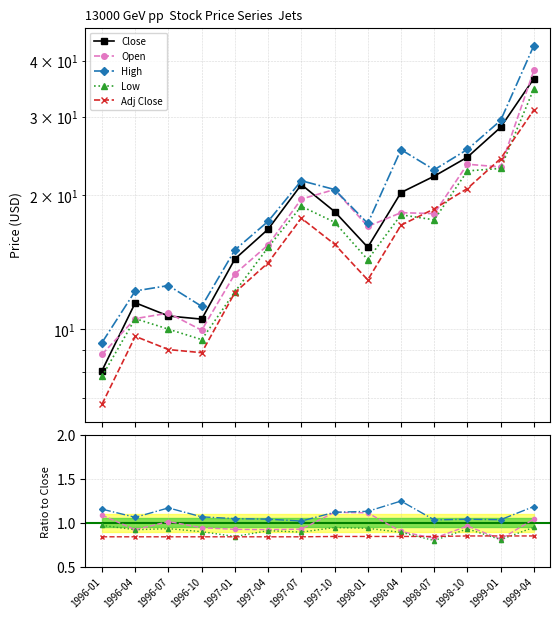

Reading left to right, list all the values displayed in this chart.

Close: 1996-01=8.1	1996-04=11.5	1996-07=10.7	1996-10=10.5	1997-01=14.4	1997-04=16.8	1997-07=21.1	1997-10=18.4	1998-01=15.3	1998-04=20.3	1998-07=22.1	1998-10=24.3	1999-01=28.4	1999-04=36.5
Open: 1996-01=1.1	1996-04=0.9	1996-07=1.0	1996-10=0.9	1997-01=0.9	1997-04=0.9	1997-07=0.9	1997-10=1.1	1998-01=1.1	1998-04=0.9	1998-07=0.8	1998-10=1.0	1999-01=0.8	1999-04=1.0
High: 1996-01=1.2	1996-04=1.1	1996-07=1.2	1996-10=1.1	1997-01=1.0	1997-04=1.0	1997-07=1.0	1997-10=1.1	1998-01=1.1	1998-04=1.2	1998-07=1.0	1998-10=1.0	1999-01=1.0	1999-04=1.2
Low: 1996-01=1.0	1996-04=0.9	1996-07=0.9	1996-10=0.9	1997-01=0.8	1997-04=0.9	1997-07=0.9	1997-10=0.9	1998-01=0.9	1998-04=0.9	1998-07=0.8	1998-10=0.9	1999-01=0.8	1999-04=0.9
Adj Close: 1996-01=0.8	1996-04=0.8	1996-07=0.8	1996-10=0.8	1997-01=0.8	1997-04=0.8	1997-07=0.8	1997-10=0.8	1998-01=0.8	1998-04=0.8	1998-07=0.8	1998-10=0.9	1999-01=0.9	1999-04=0.9